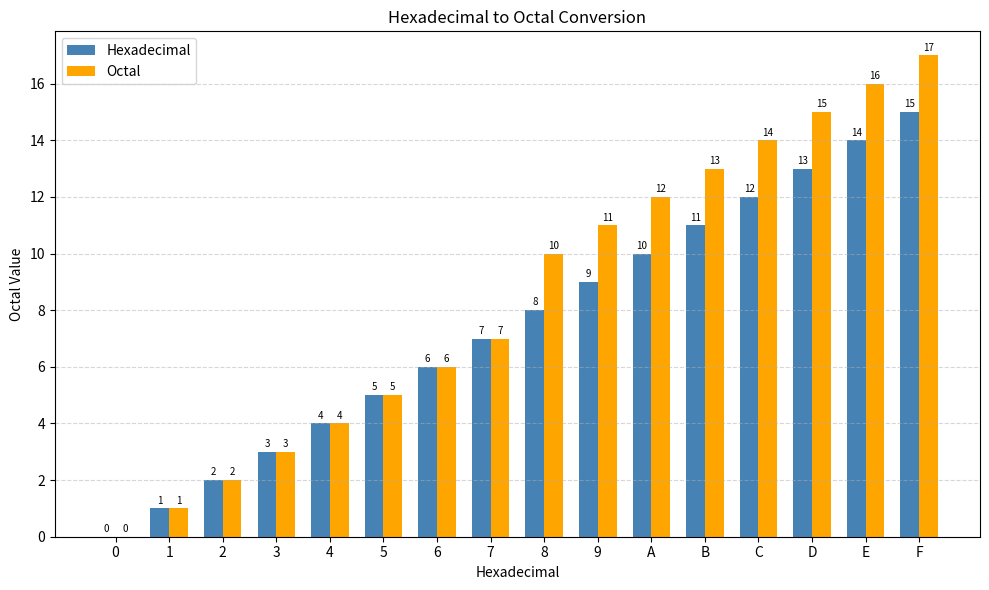

How many groups of bars are there?

16